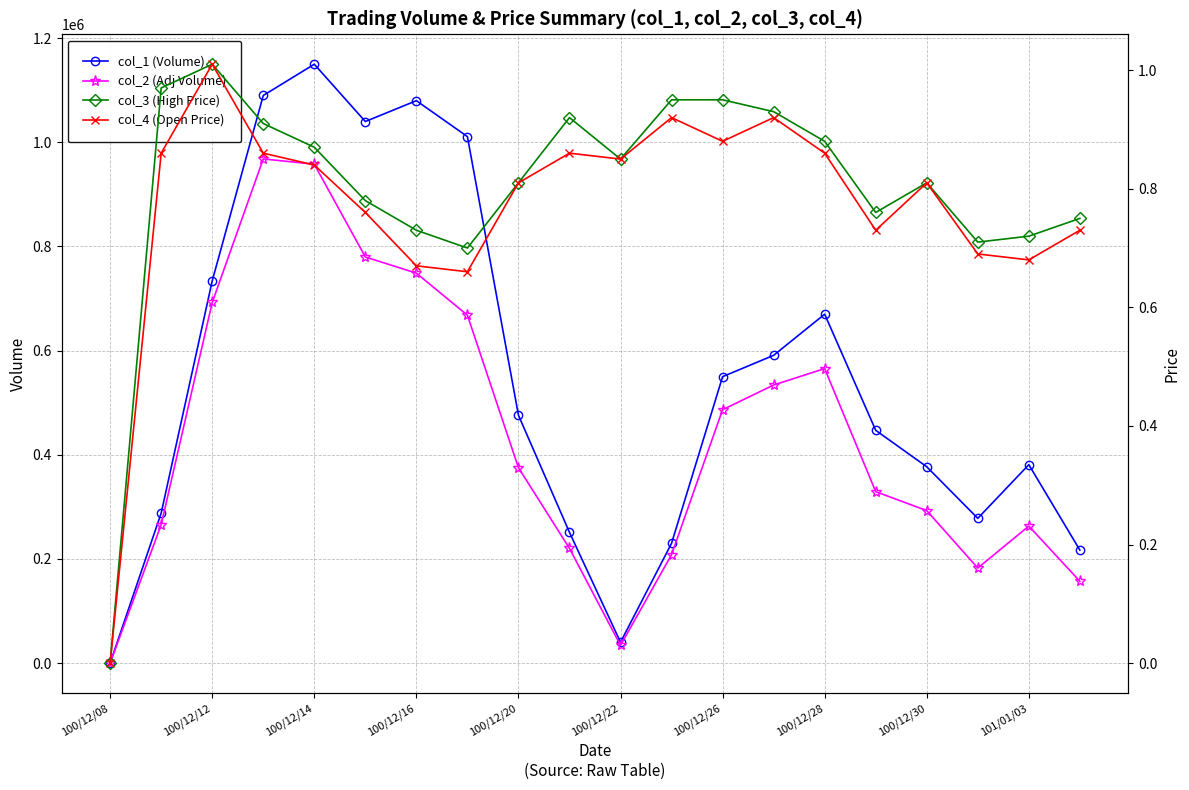

Is the value of col_1 (Volume) at 100/12/08 greater than the value of col_2 (Adj Volume) at 100/12/14?

No